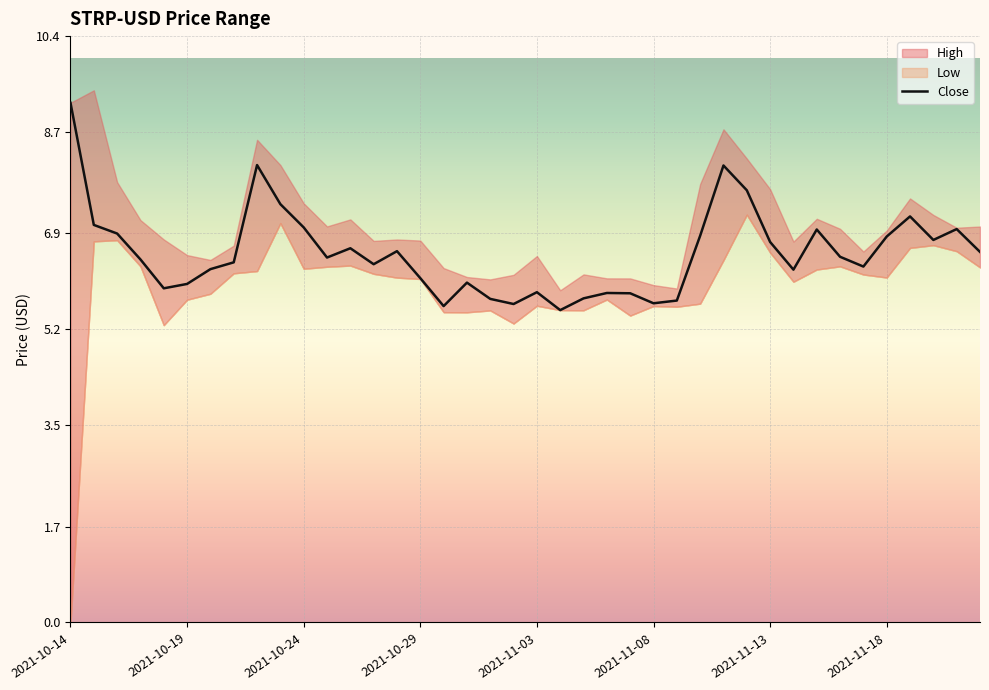

Is this an area chart (filled region under the line)?

No